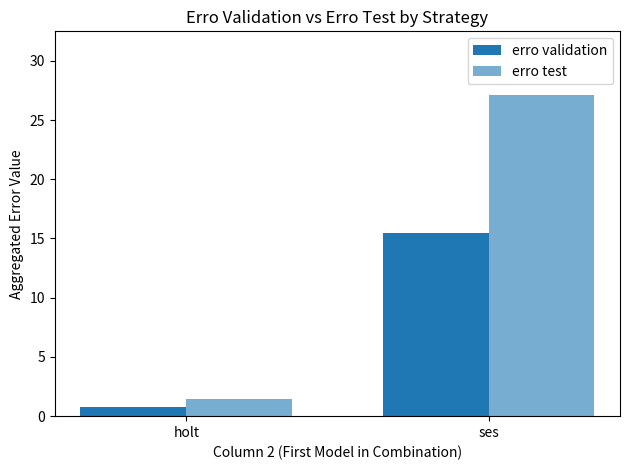

What is the label of the 2nd bar from the left?

ses